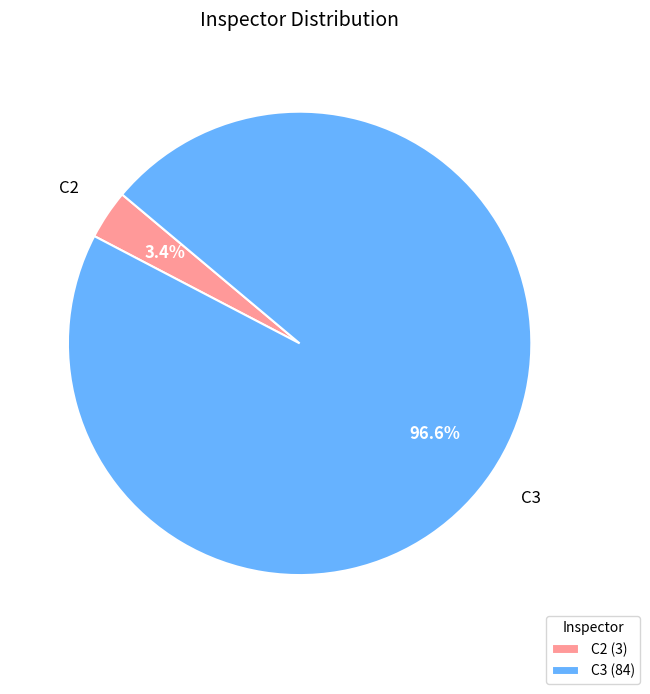

To the nearest percent, what is the difference between the C3 and C2 slice percentages?

93%